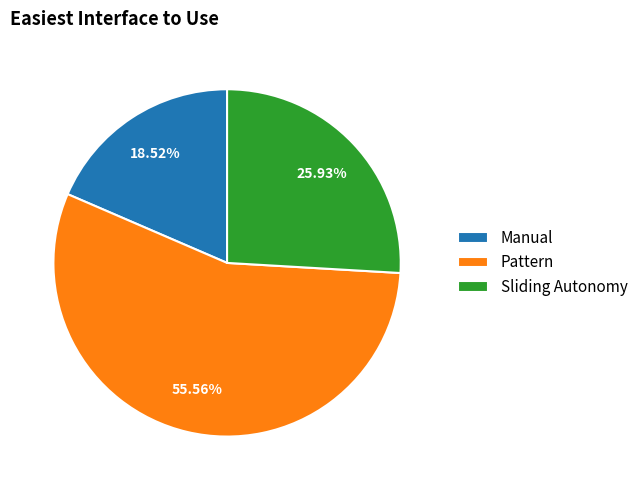

What percentage is the Pattern slice, to the nearest percent?

56%